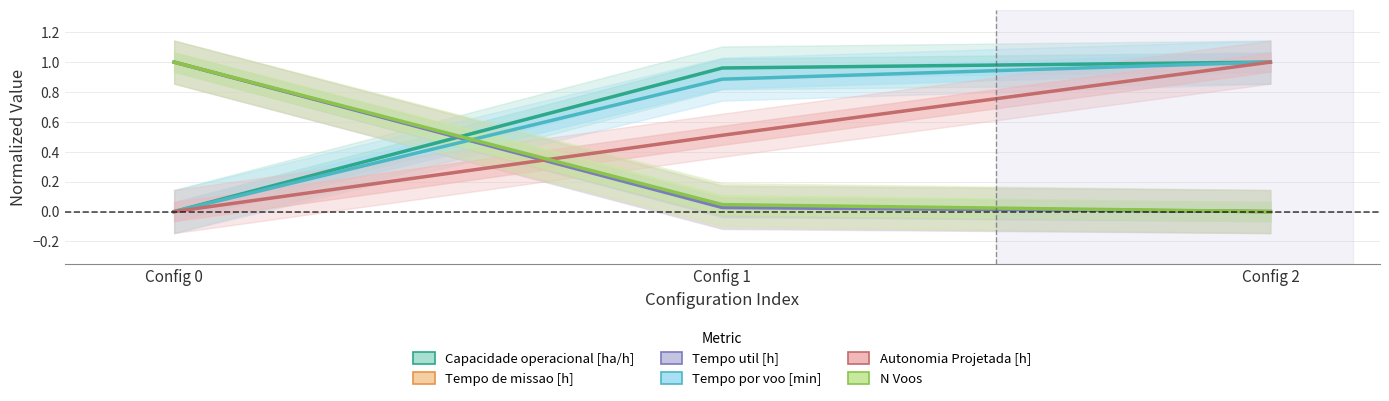

What is the value of the Capacidade operacional [ha/h] point at the 3rd from the left?

1.0